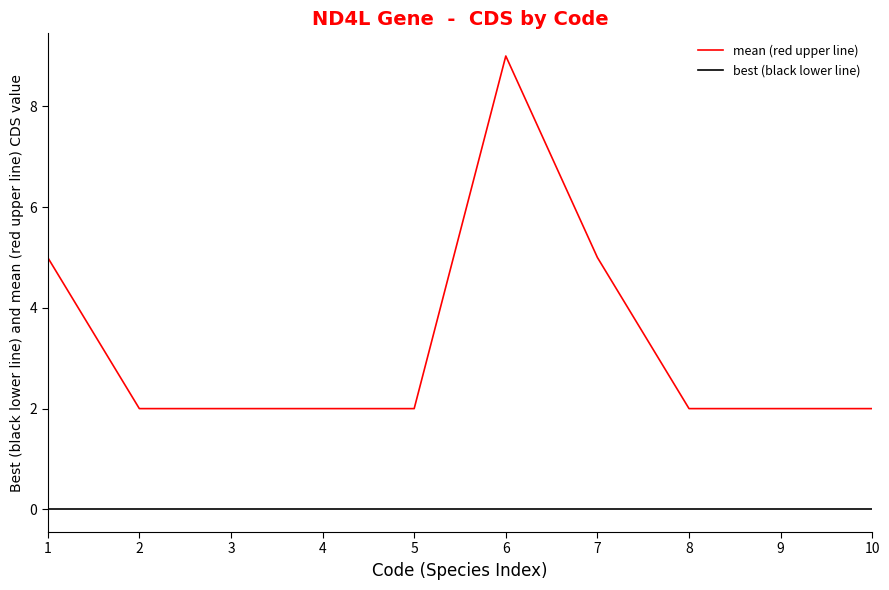

What is the maximum value shown in the chart?

9